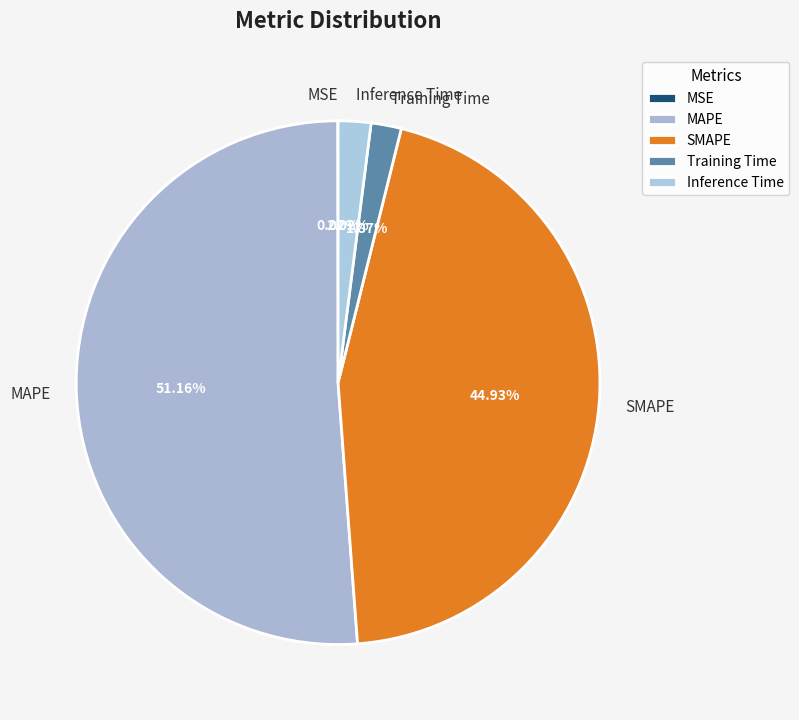

Do Inference Time and SMAPE together represent more than half of the pie?

No